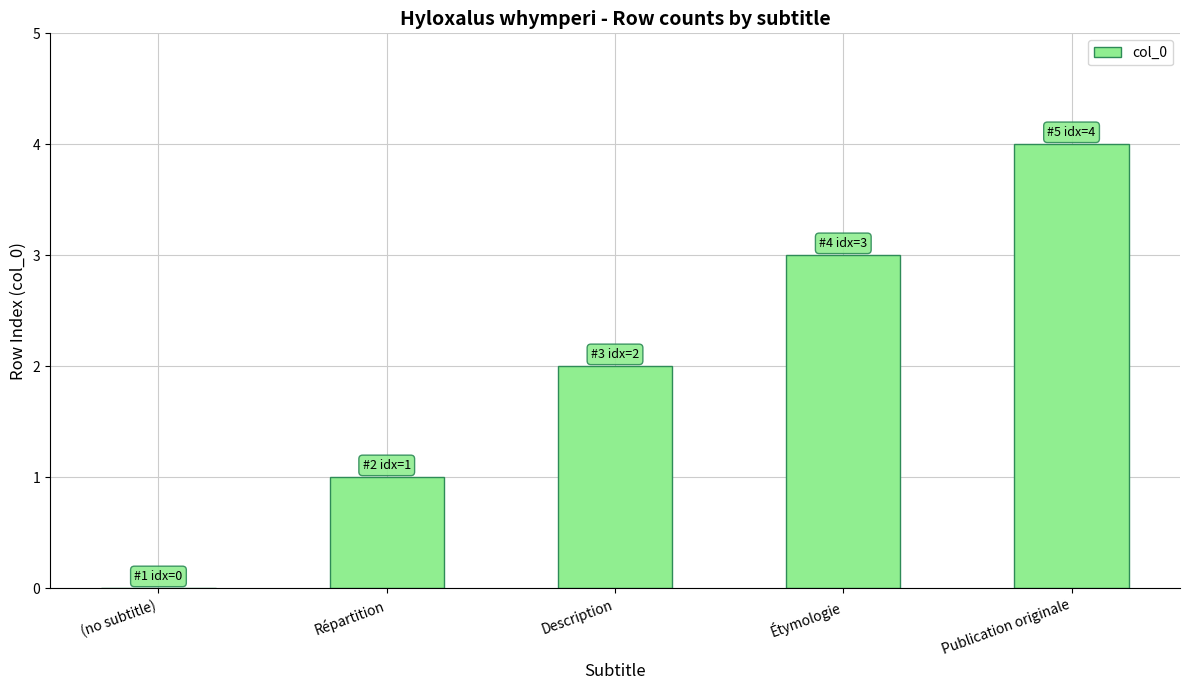

What is the maximum value shown in the chart?

4